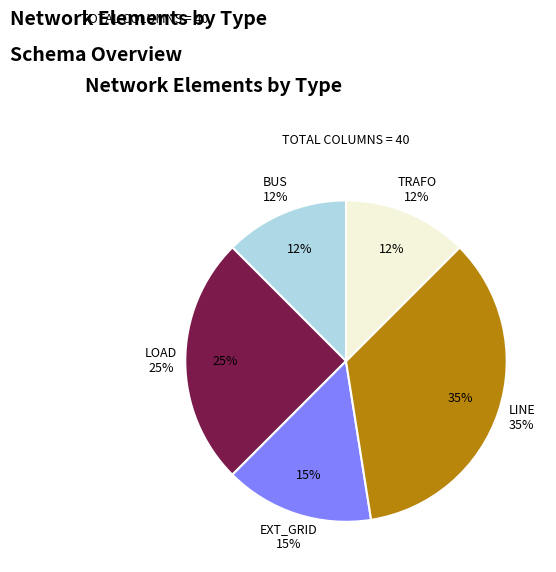

How many slices are in this pie chart?

5